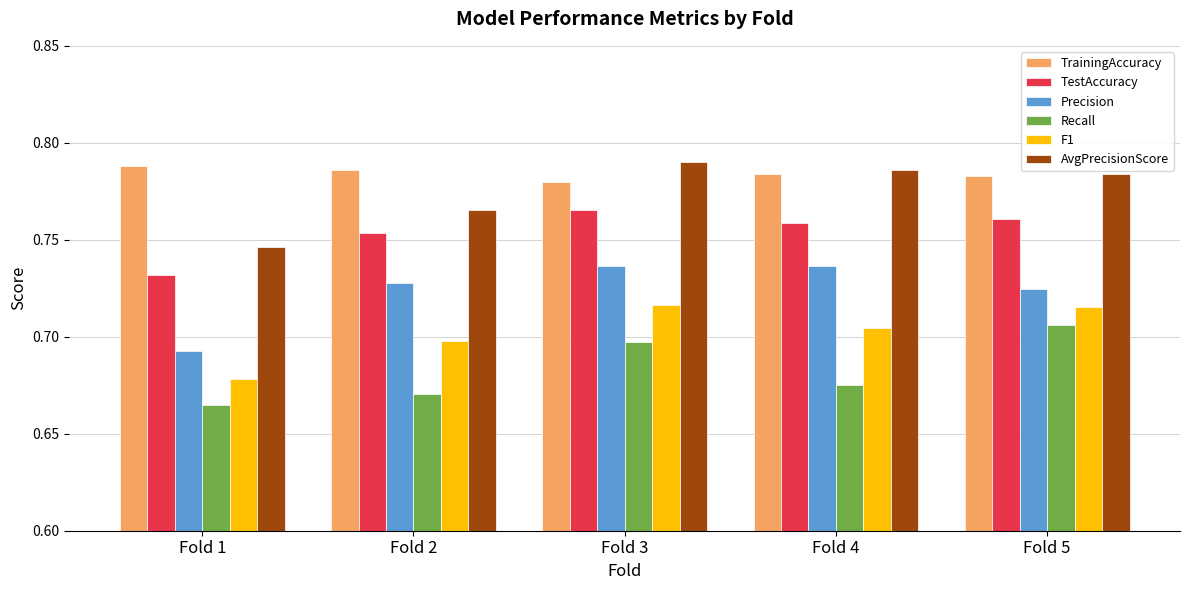

Is it true that AvgPrecisionScore equals 0.2 at Fold 1?

False